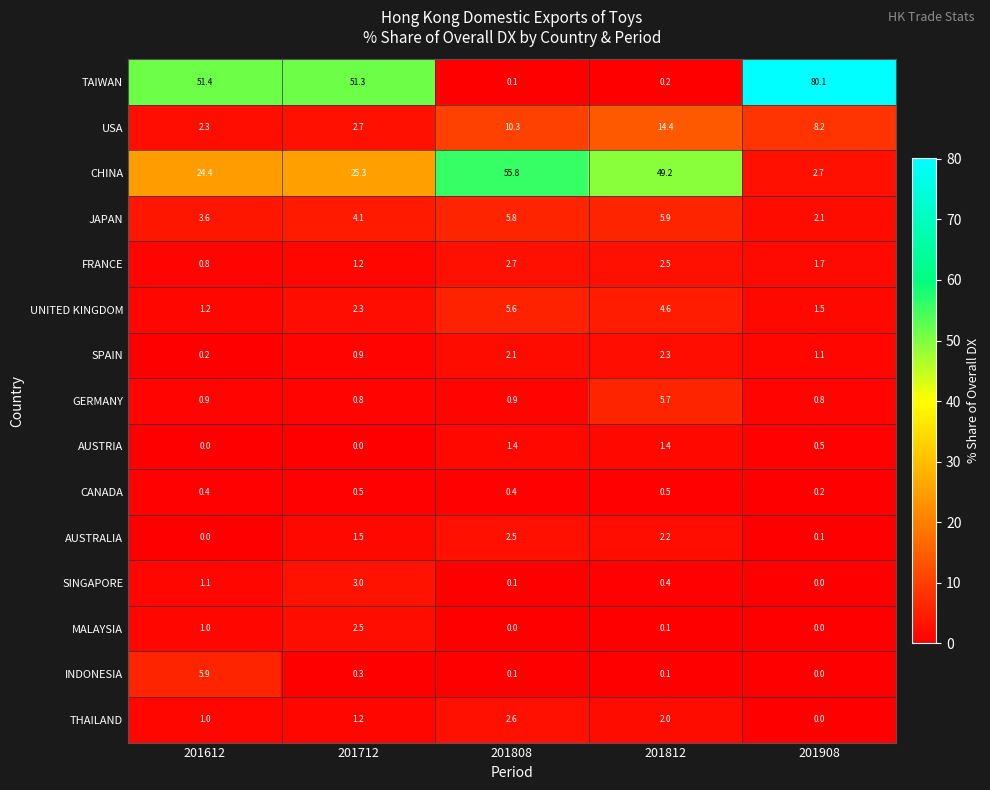

What is the greatest value displayed?

80.1